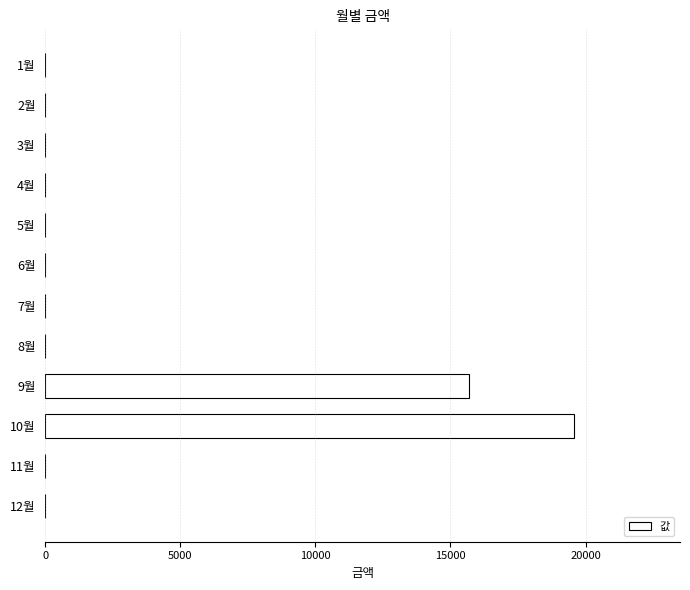

Reading bottom to top, what are all the values shown in this chart?

12월=0	11월=0	10월=19580	9월=15680	8월=0	7월=0	6월=0	5월=0	4월=0	3월=0	2월=0	1월=0